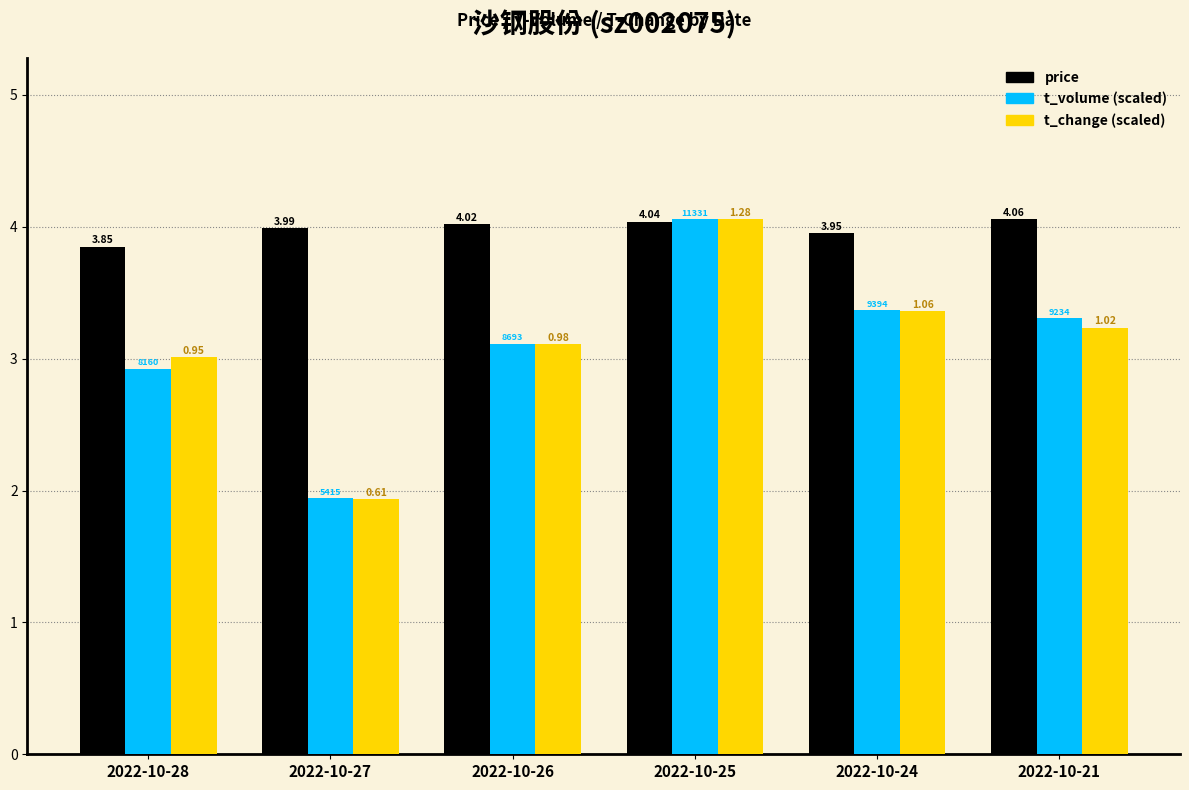

How many bars are there in each group?

3